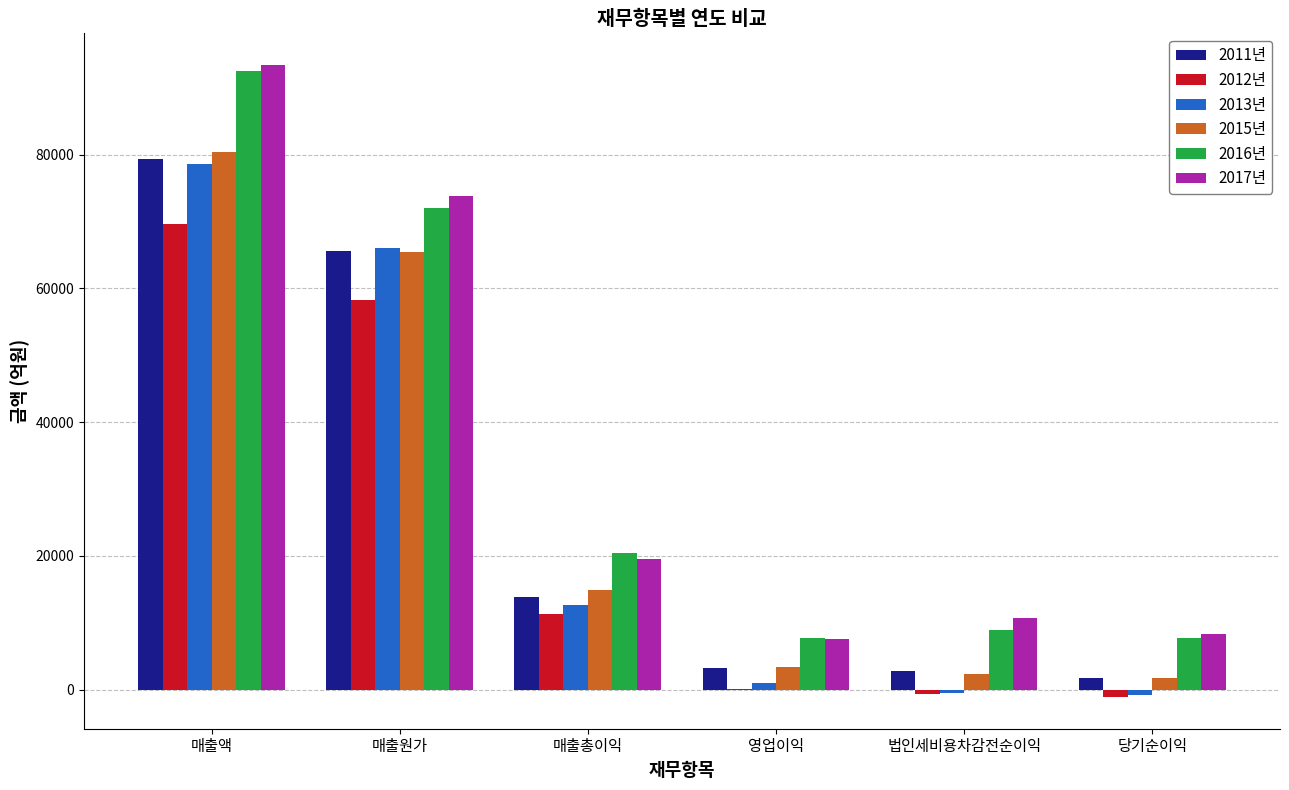

The value of 2016년 at 당기순이익 is 7709.4. True or false?

True